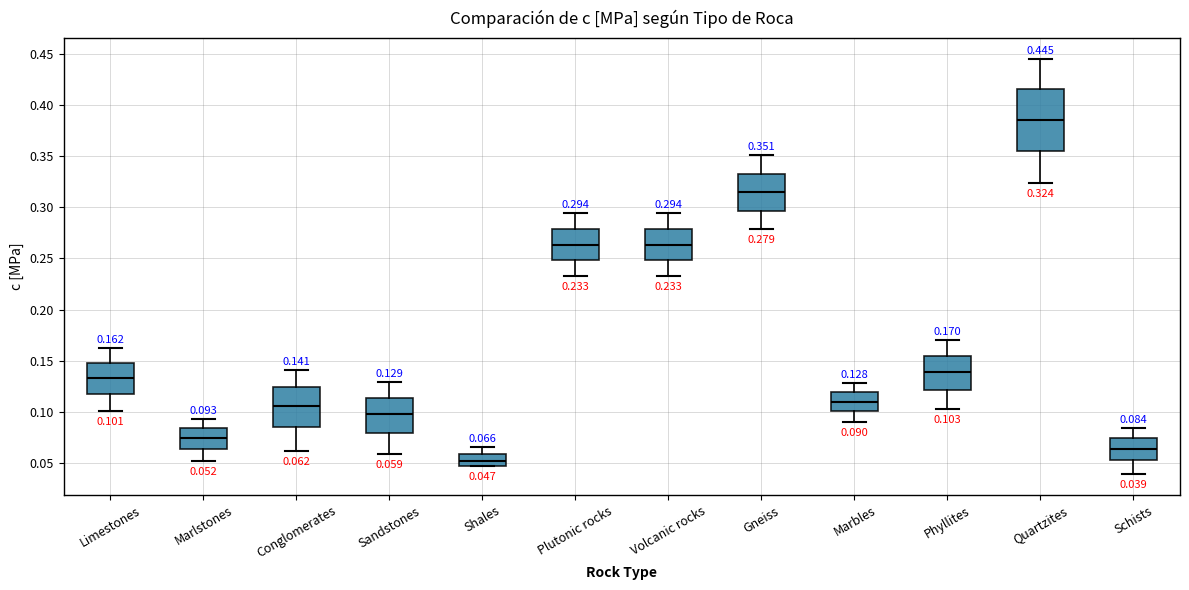

Which box has the lowest median line?

Shales